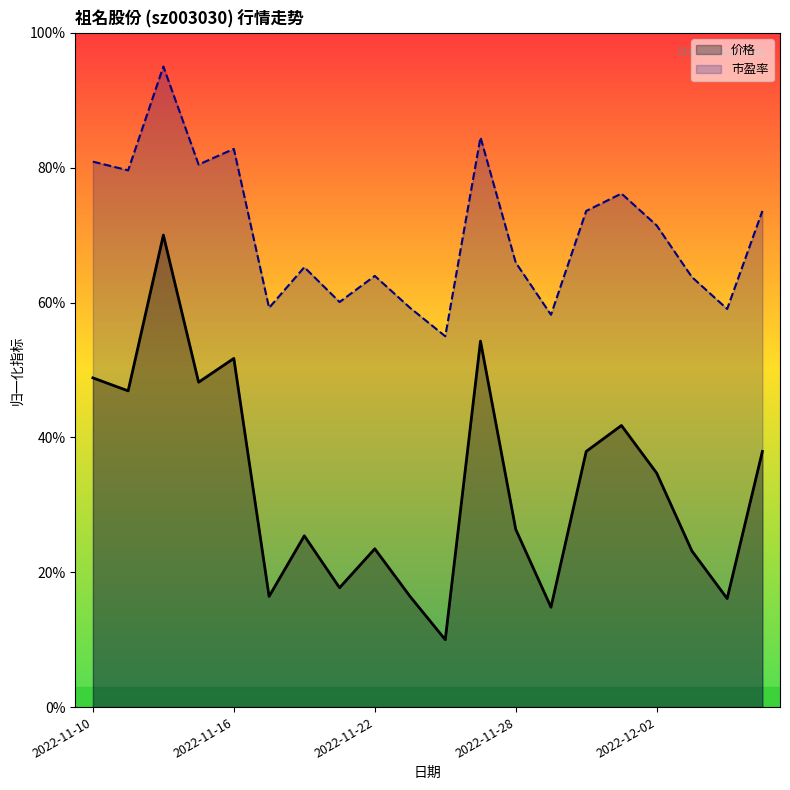

Is it true that 价格 equals 13.5 at 2022-12-05?

False